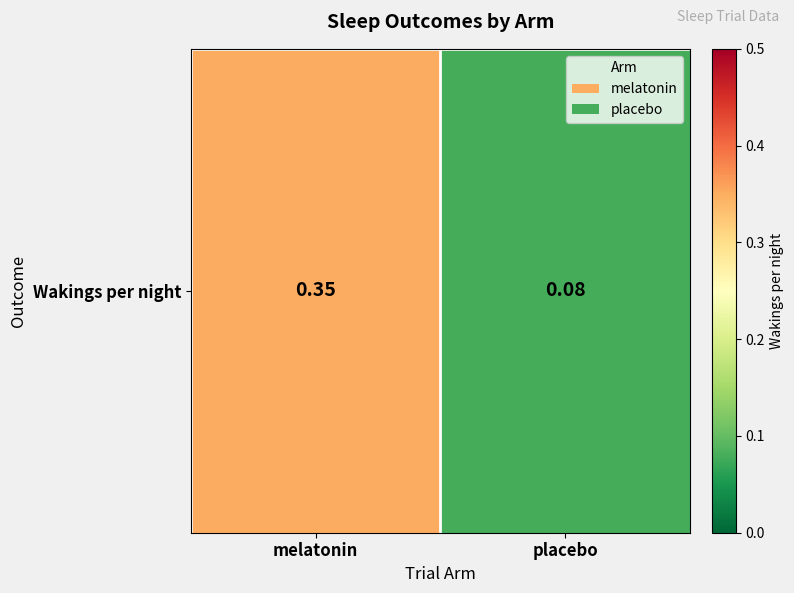

Between placebo and melatonin, which is larger?

melatonin